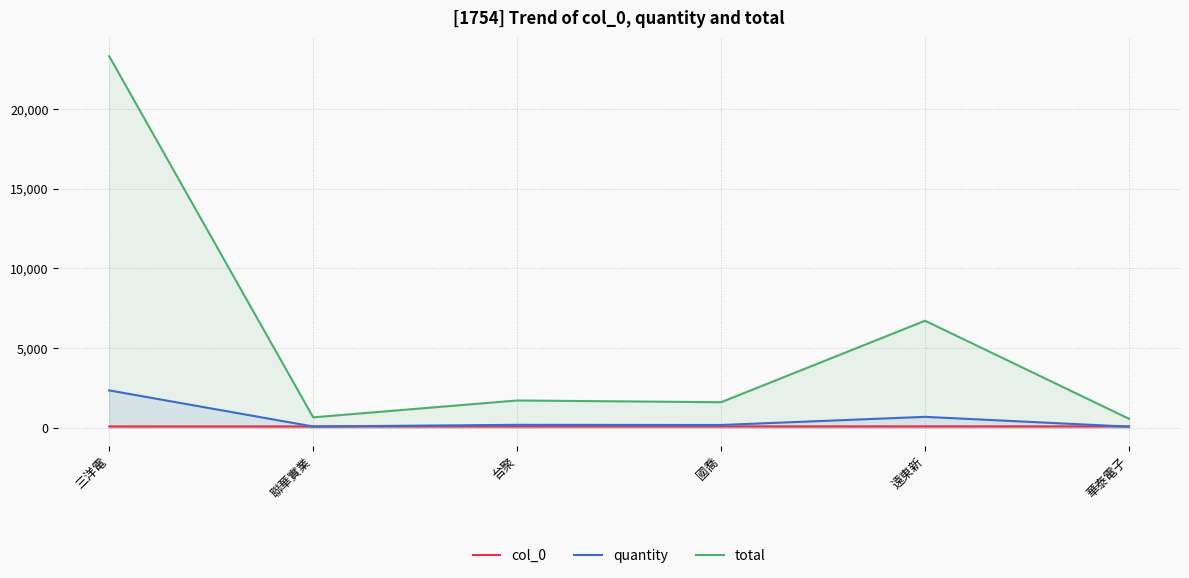

What is the value of the quantity point at the 3rd from the left?

170